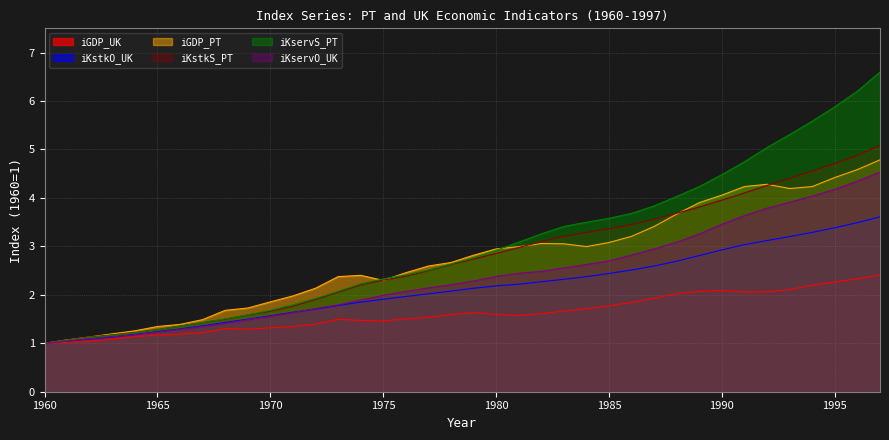

How many distinct data groups are displayed?

6